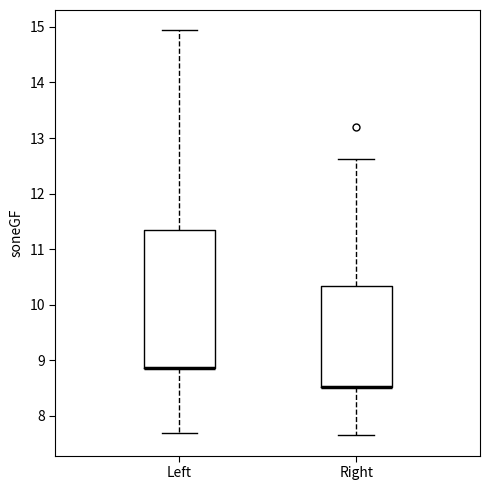

Reading left to right, read every box against the y-axis: the position of its median line, the range the box covers, and the ends of its whiskers. The values are not printed on the chart, so give them approximately, as read against the axis.

Left: median 8.9 (drawn on the box's lower edge), box 8.9 to 11.3, whiskers 7.7 to 14.9
Right: median 8.5 (drawn on the box's lower edge), box 8.5 to 10.3, whiskers 7.7 to 12.6